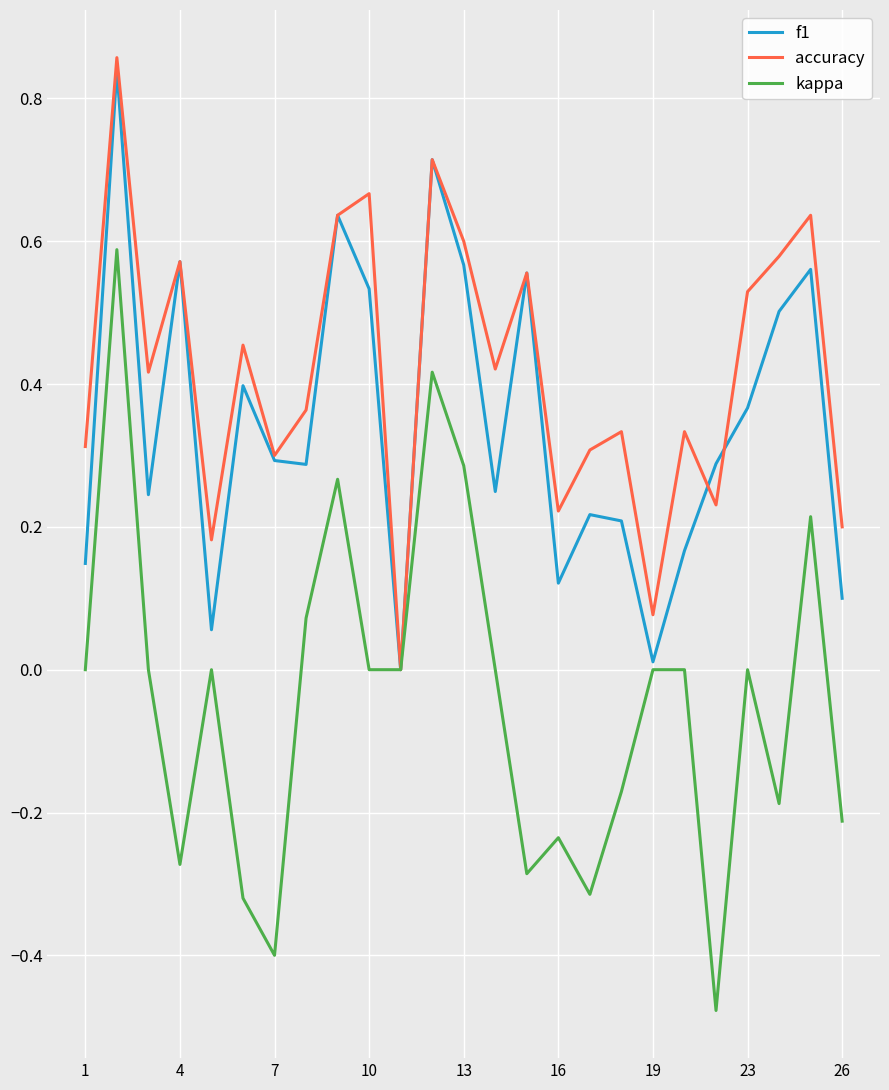

List the series in order of their overall mean, lowest first.

kappa, f1, accuracy